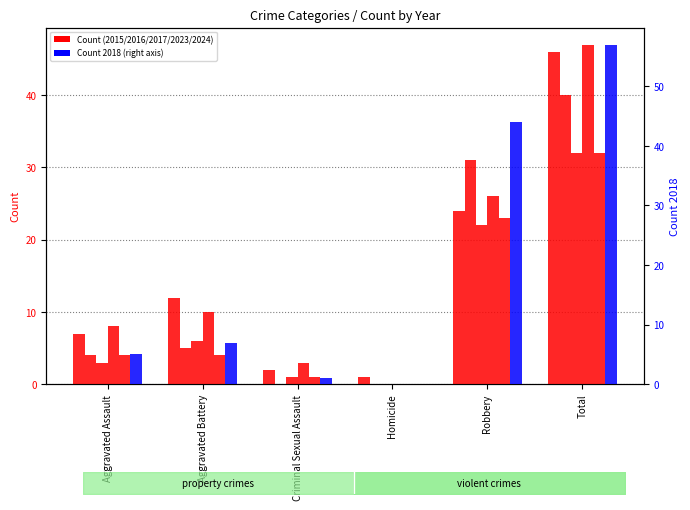

List the labels in order of value, largest first.

Total, Robbery, Aggravated Battery, Aggravated Assault, Criminal Sexual Assault, Homicide